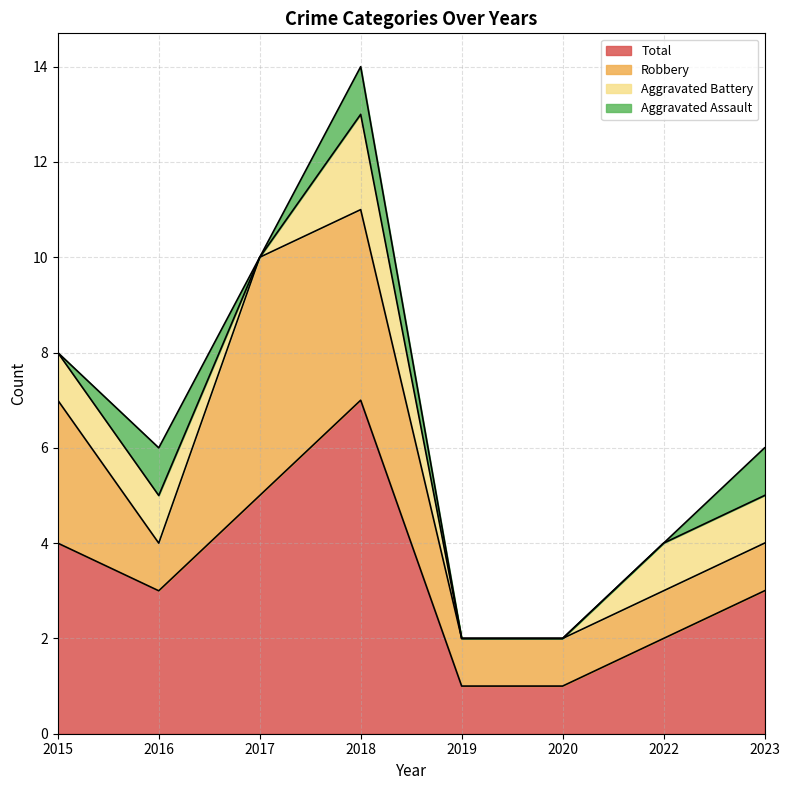

At which label does Total first exceed 3?

2015